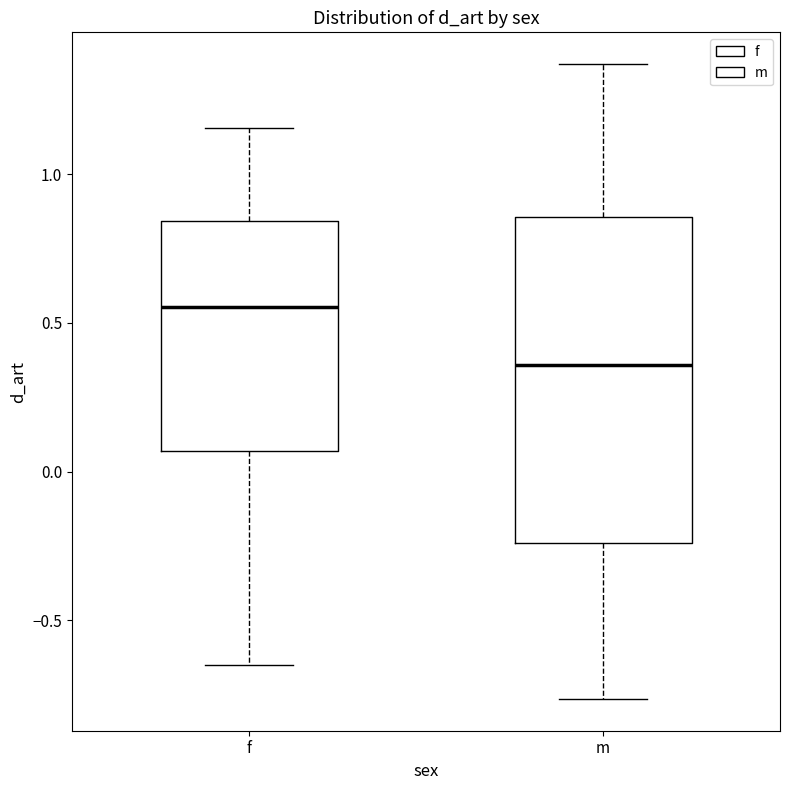

Comparing the boxes themselves (not the whiskers), which one is the tallest?

m